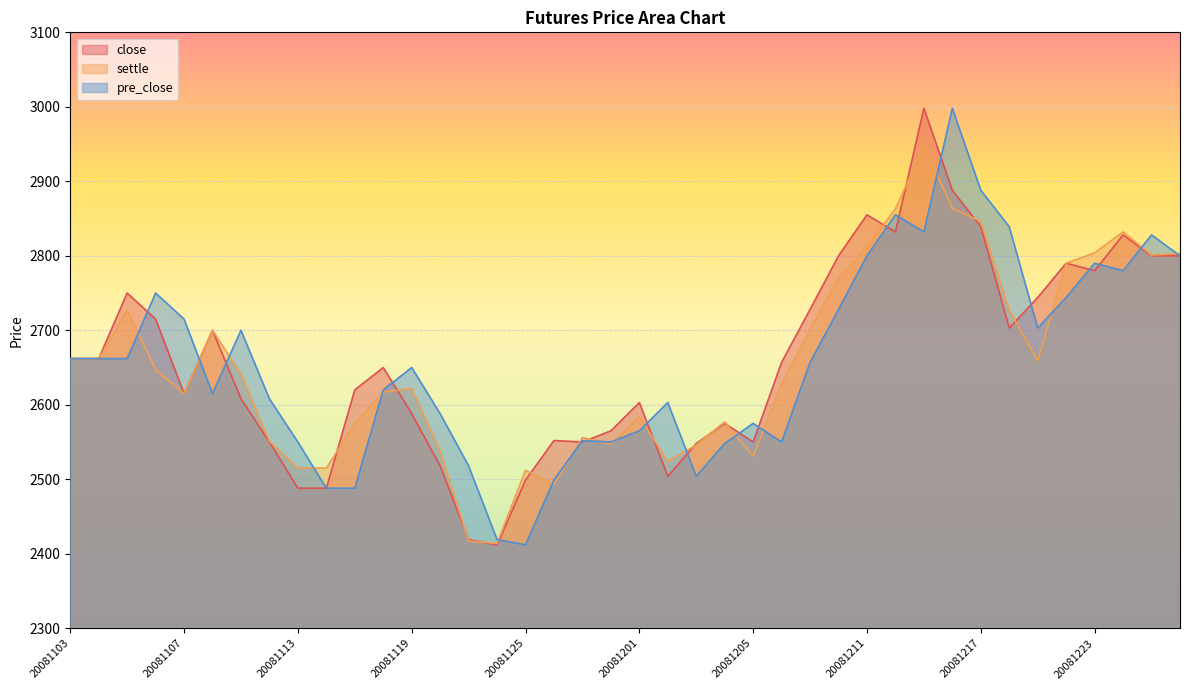

True or false: close has more than 2 interior local peaks.

True